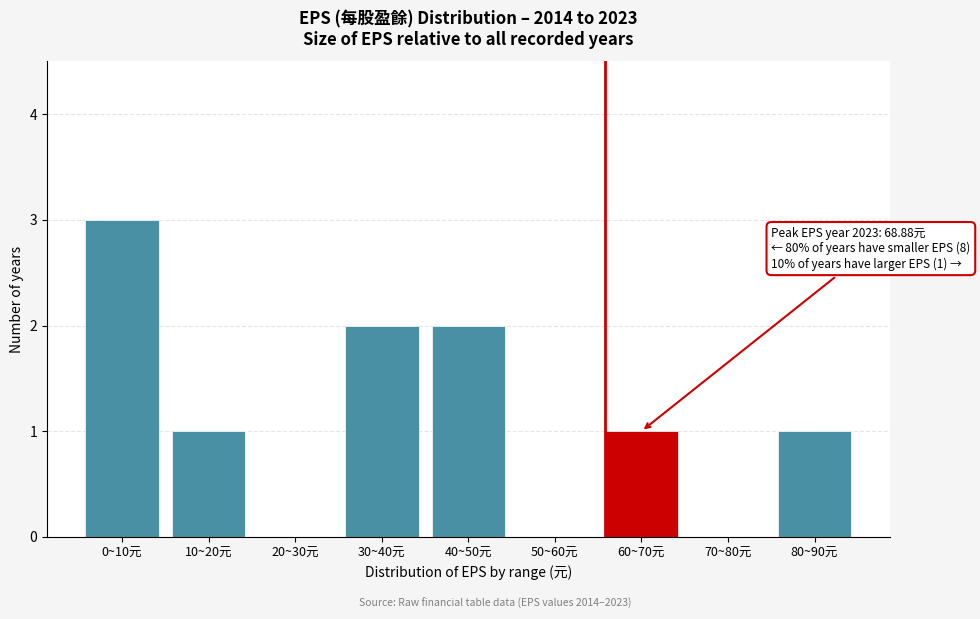

Reading left to right, what are all the values shown in this chart?

0~10元=3	10~20元=1	20~30元=0	30~40元=2	40~50元=2	50~60元=0	60~70元=1	70~80元=0	80~90元=1